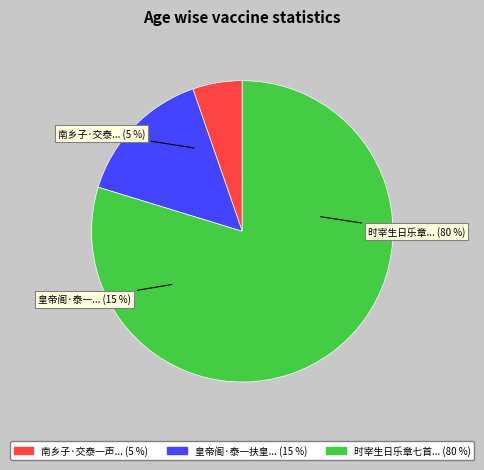

To the nearest percent, what is the combined percentage of 南乡子·交泰一声雷 and 皇帝阁·泰一扶皇运?

20%